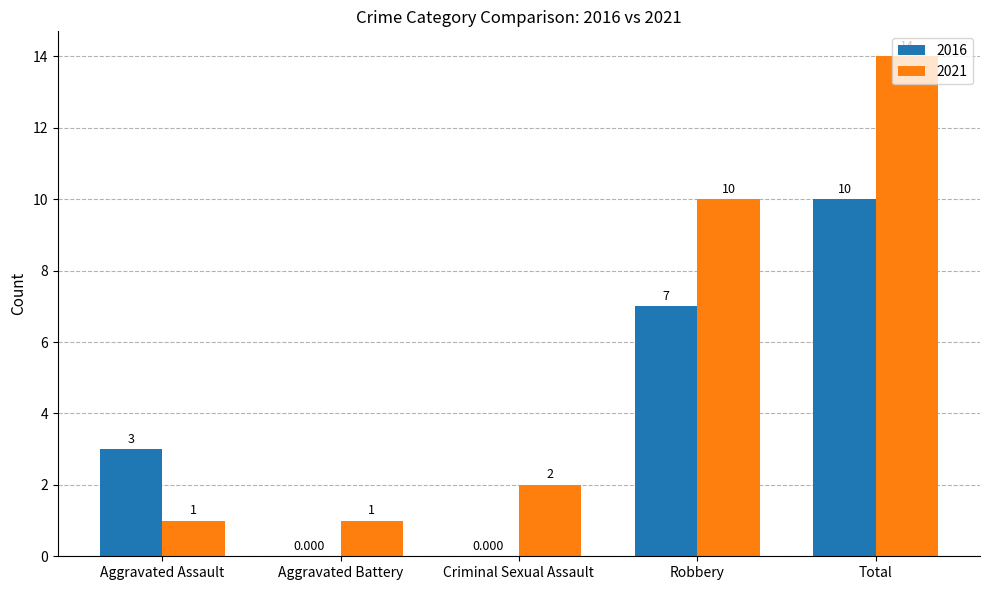

Which label corresponds to the largest value in the chart?

Total